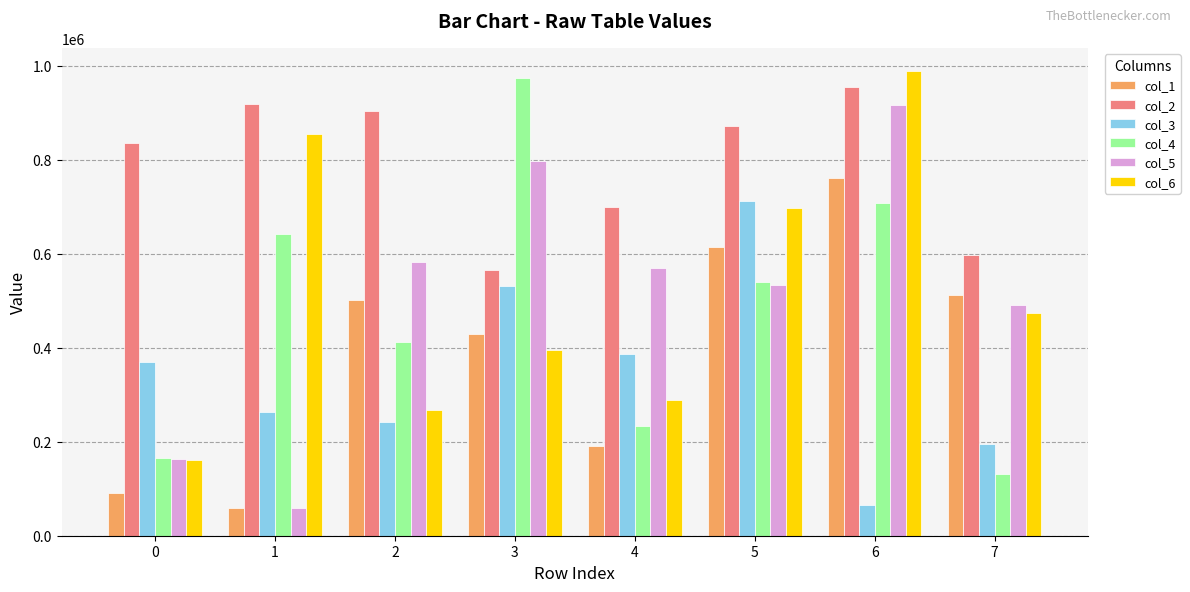

At which label does col_4 reach its peak?

3